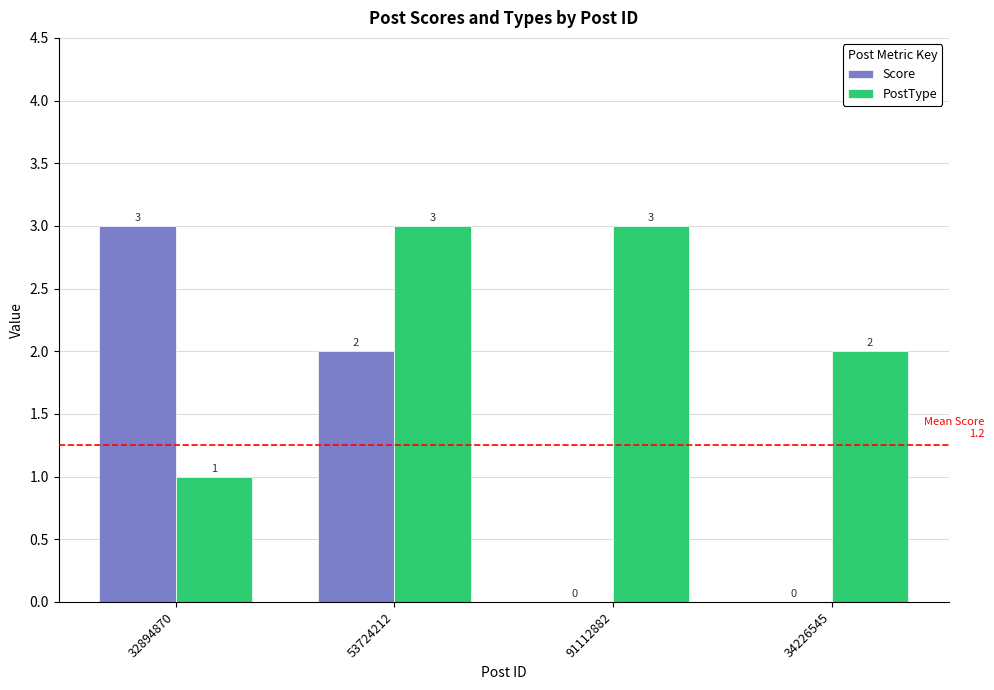

What is the maximum value for PostType?

3